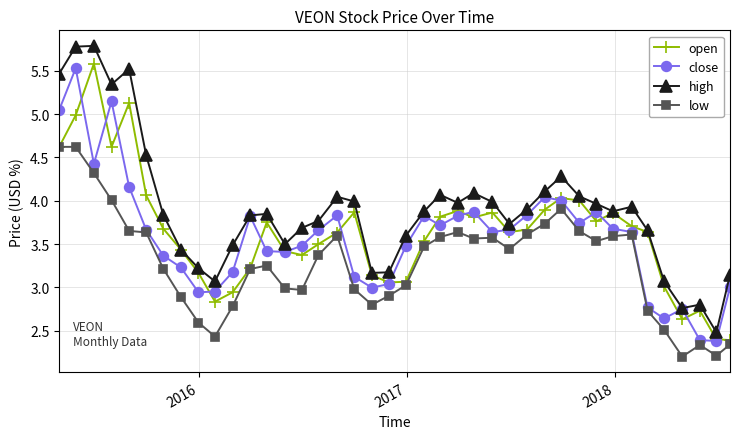

True or false: high has more than 1 interior local peaks.

True